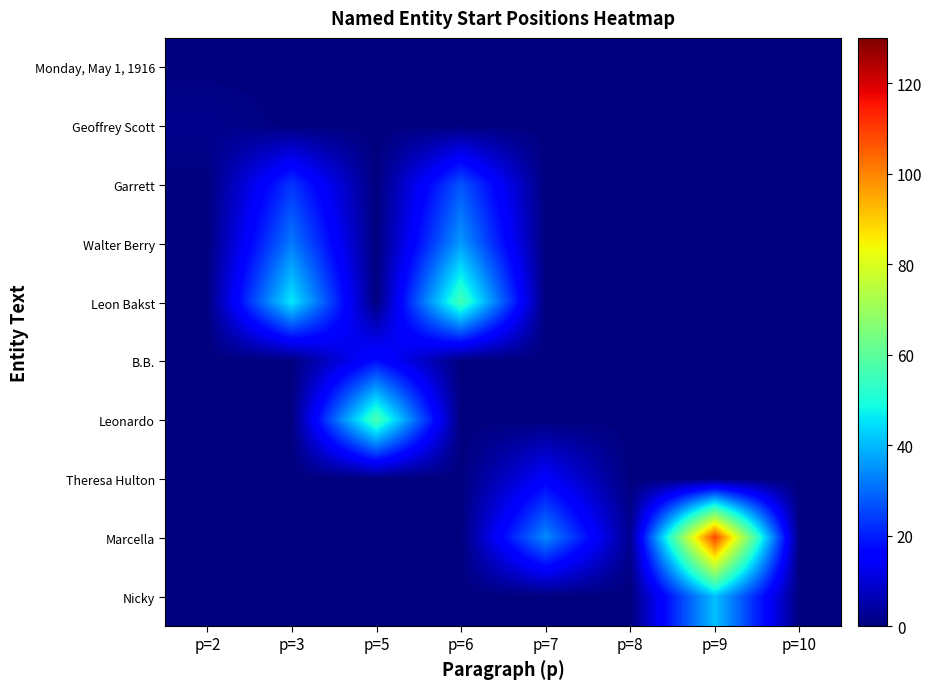

Between p=6 and p=3, which is larger?

p=6